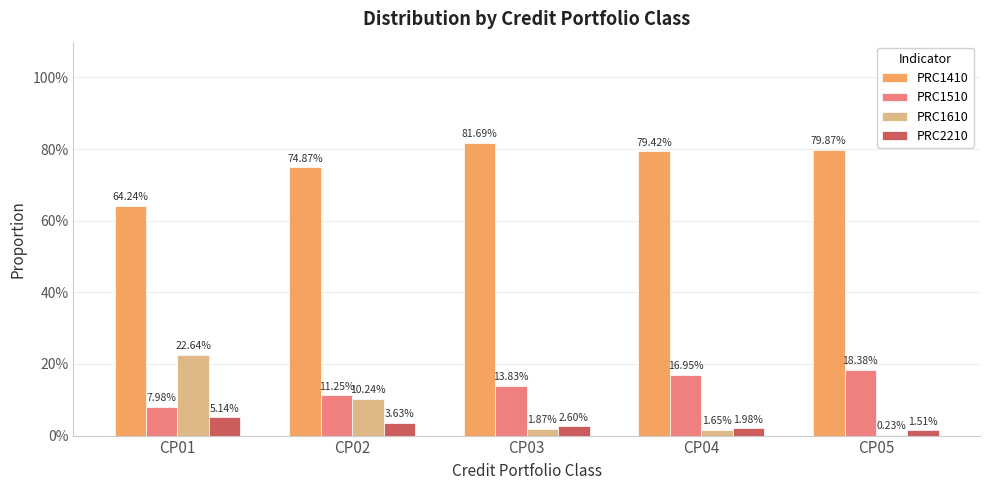

The value of PRC1610 at CP05 is 0.0. True or false?

False